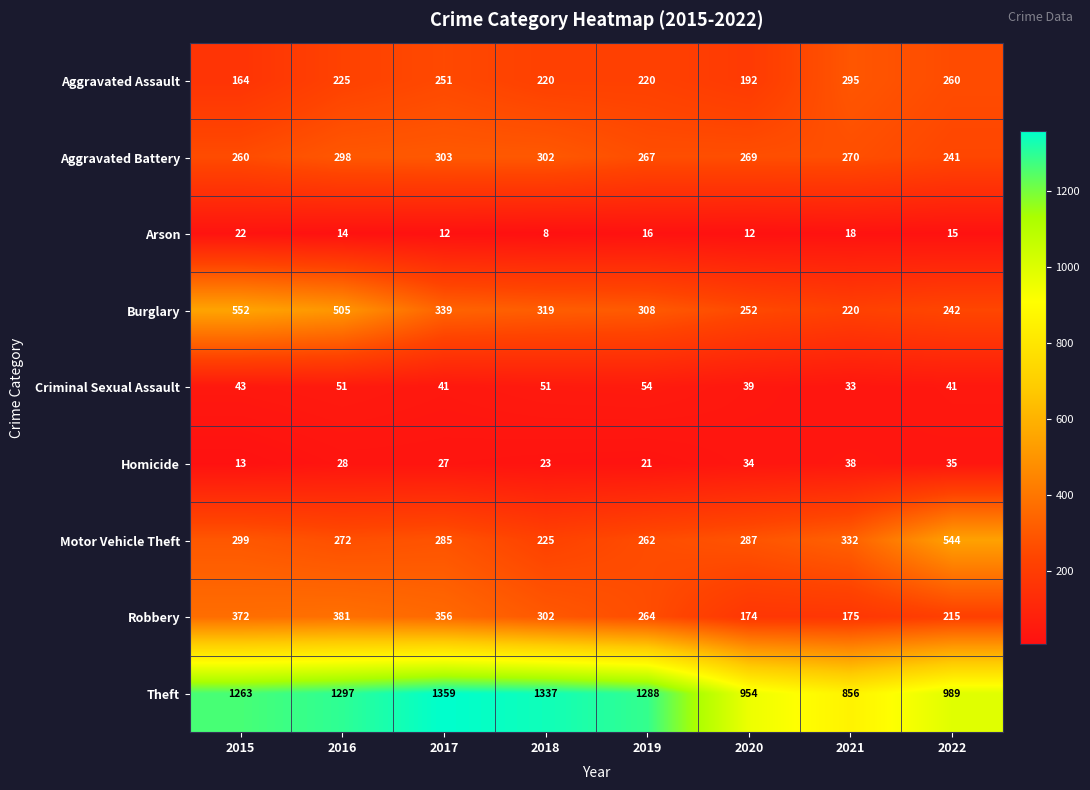

The Theft series shows 2287 at 2019. True or false?

False